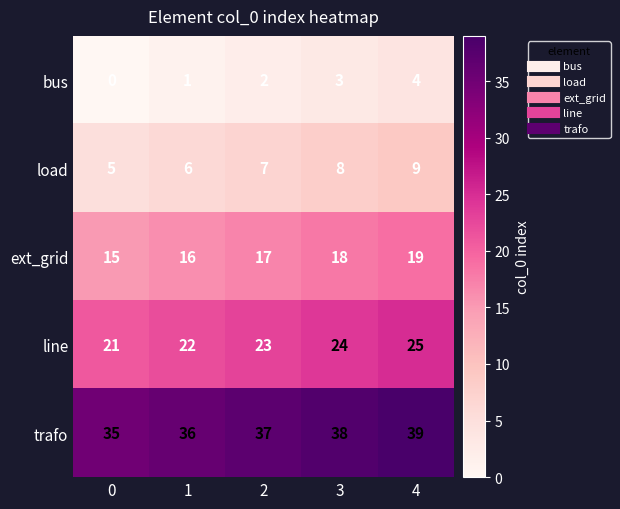

Reading left to right, extract all data points from this chart.

bus: 0	1	2	3	4
load: 5	6	7	8	9
ext_grid: 15	16	17	18	19
line: 21	22	23	24	25
trafo: 35	36	37	38	39